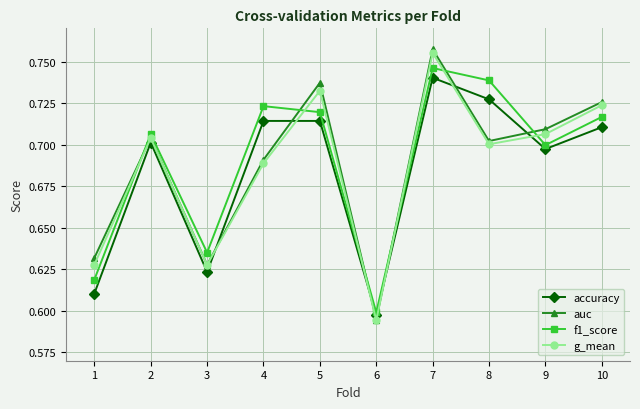

At which label does auc reach its peak?

7